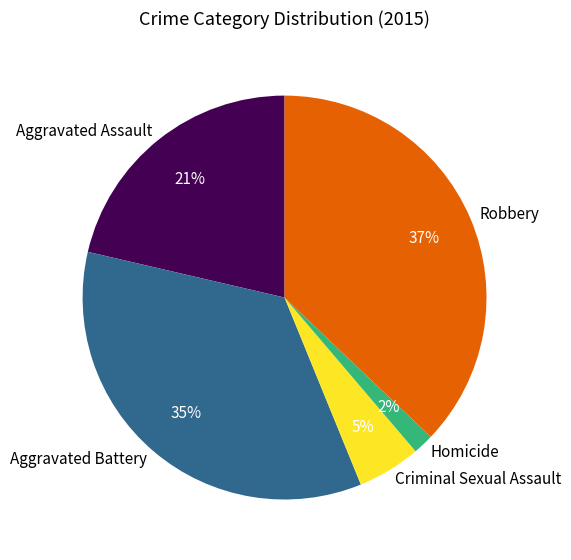

To the nearest percent, what percentage of the pie is Aggravated Assault?

21%